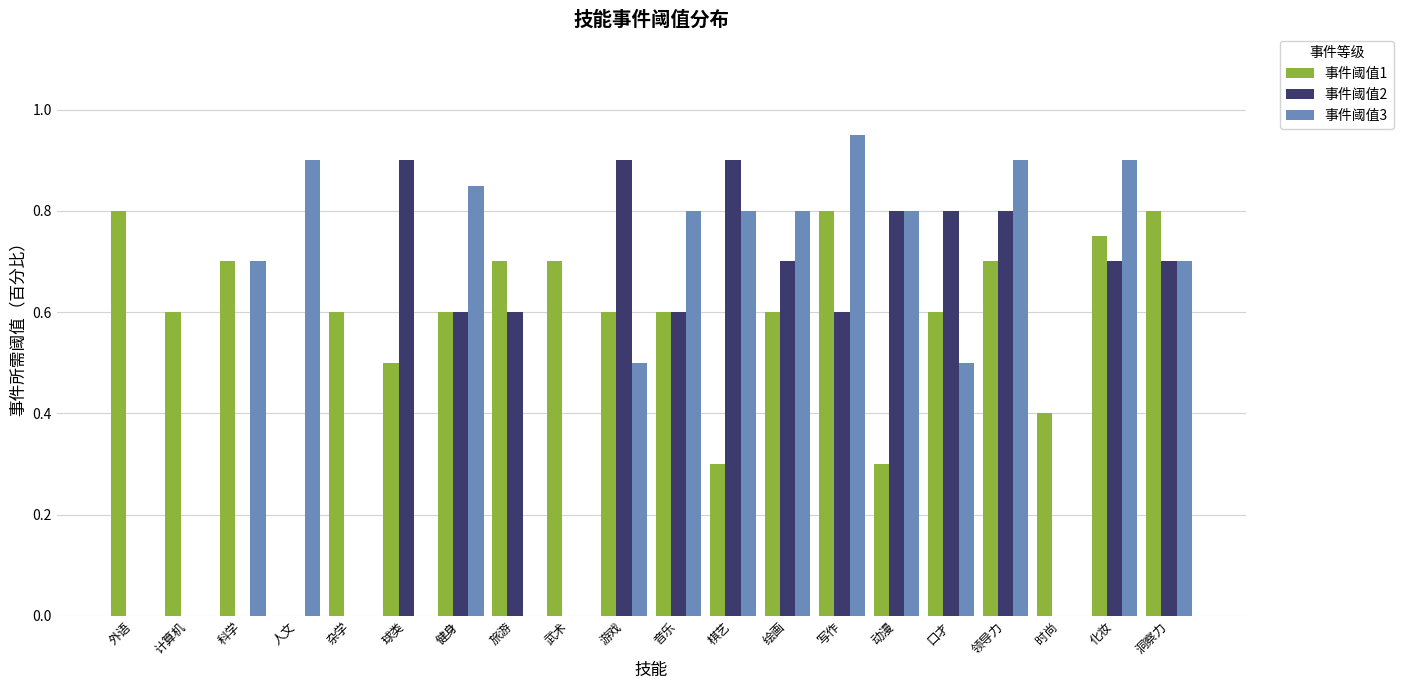

The 事件阈值2 series shows 0.0 at 人文. True or false?

True